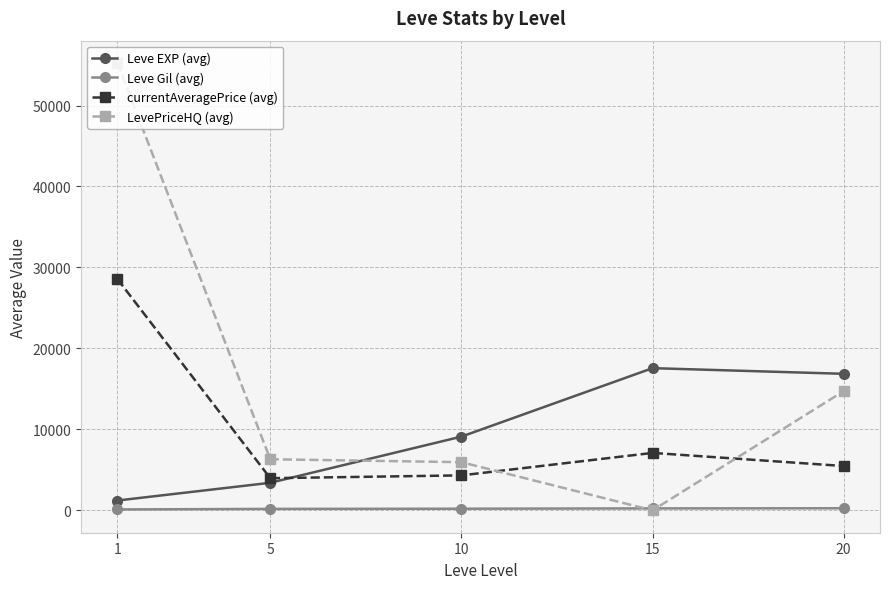

True or false: currentAveragePrice (avg) and LevePriceHQ (avg) intersect in this chart.

True